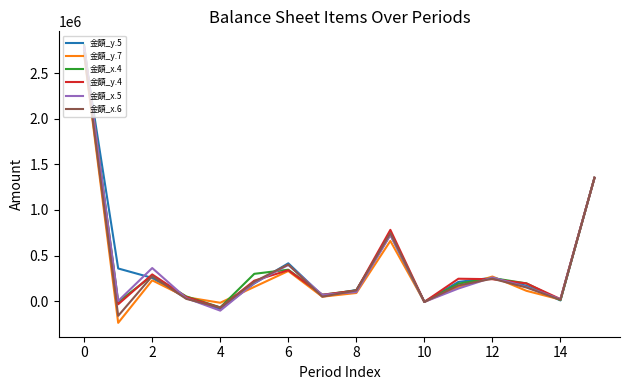

What is the maximum value shown in the chart?

2809418